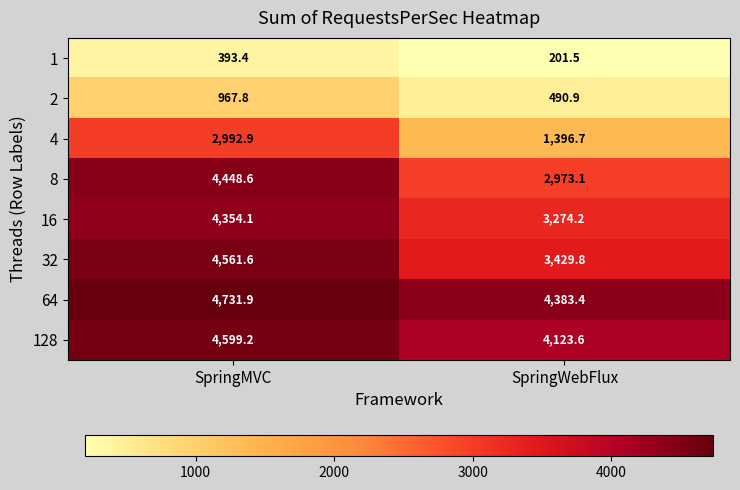

At which category is the sum across all series the highest?

SpringMVC